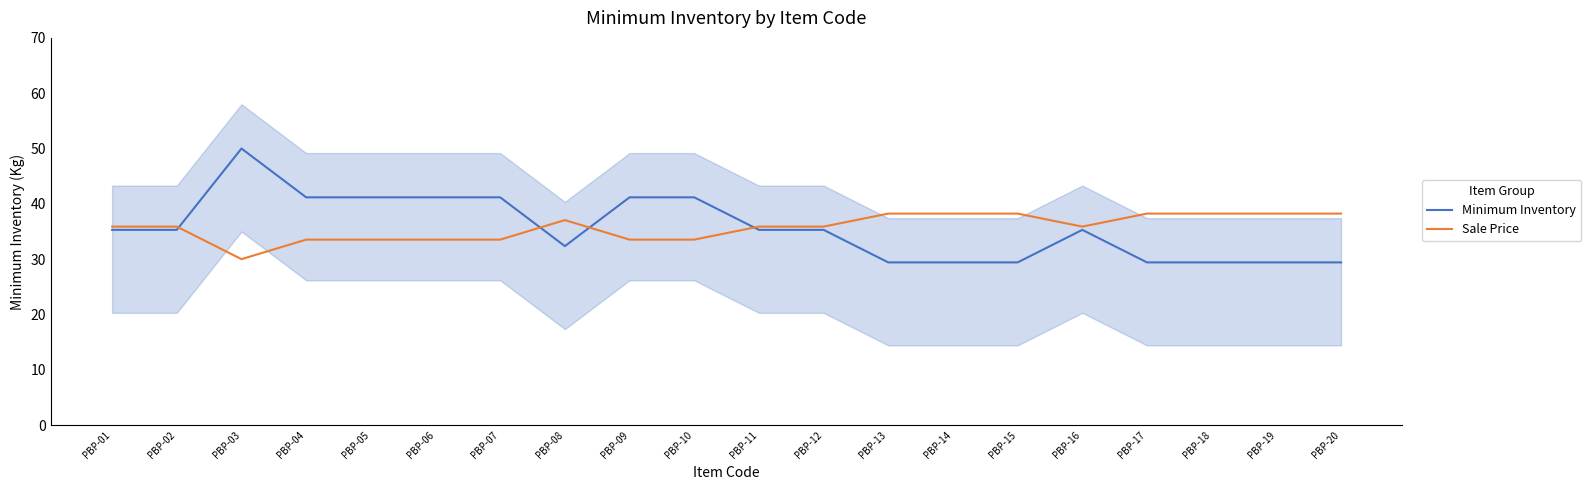

List the series in order of their overall mean, lowest first.

Minimum Inventory, Sale Price